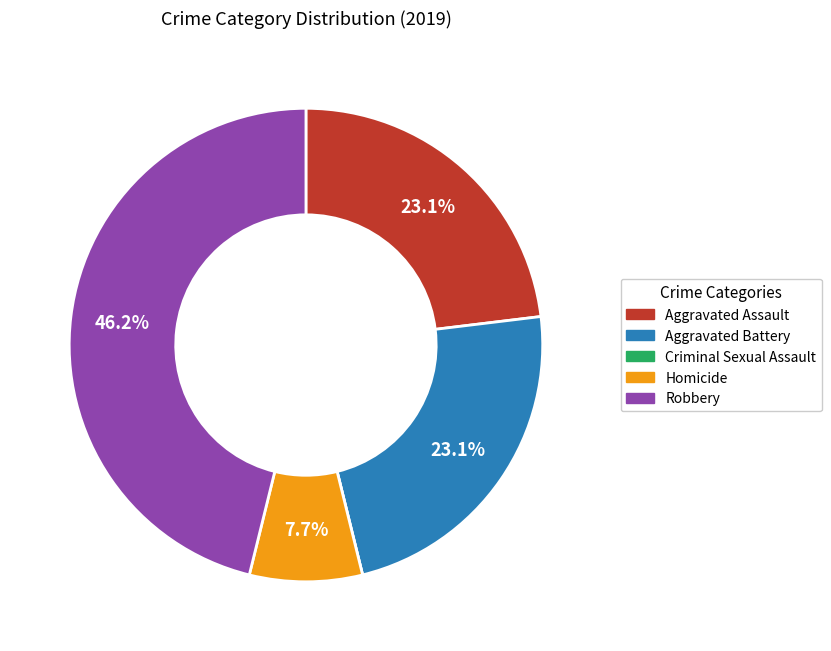

What is the ratio of the value at Aggravated Assault to the value at Robbery?

0.5